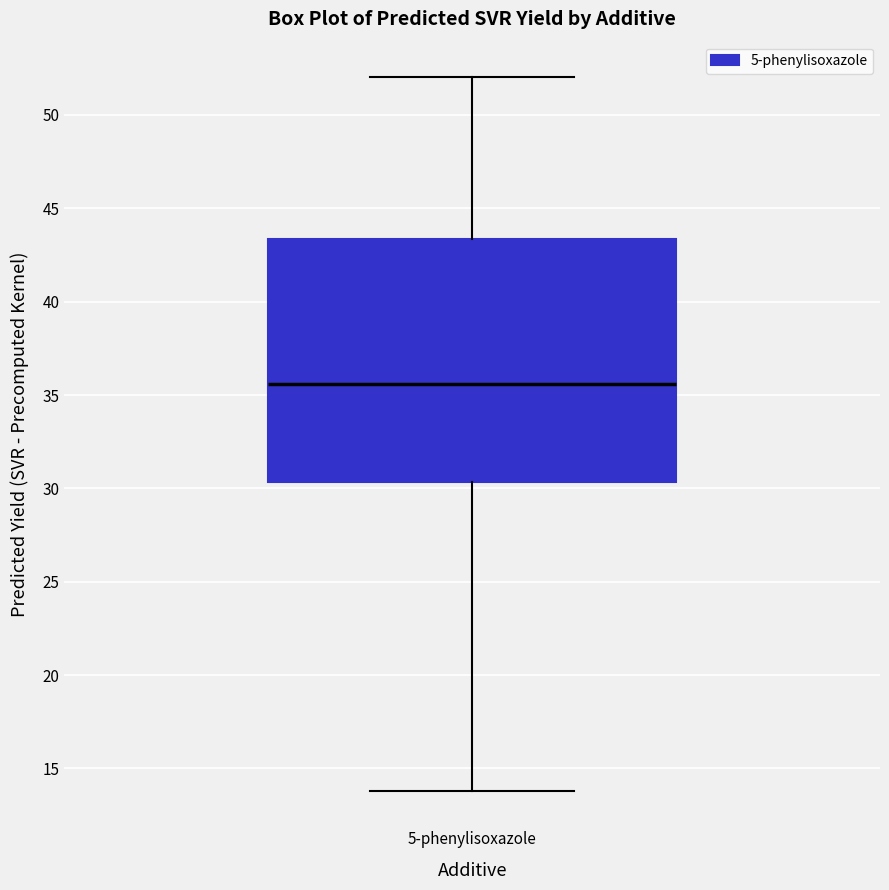

Read this box plot against the y-axis: the position of the median line, the range covered by the box, and the ends of both whiskers. The values are not printed on the chart, so give them approximately, as read against the axis.

median 35.5, box 30.5 to 43.5, whiskers 14.0 to 52.0